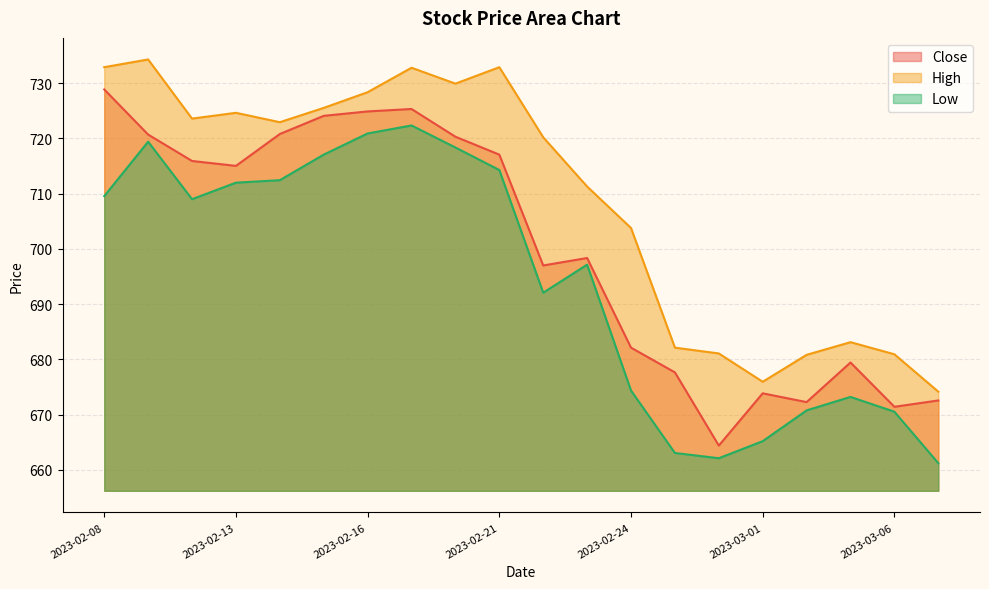

In Close, how many points are lower than both neighbors (excluding endpoints)?

5